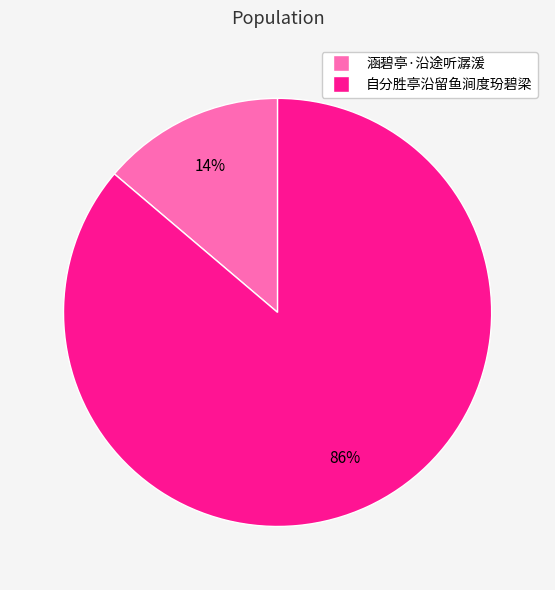

Between 自分胜亭沿留鱼涧度玢碧梁 and 涵碧亭·沿途听潺湲, which is larger?

自分胜亭沿留鱼涧度玢碧梁